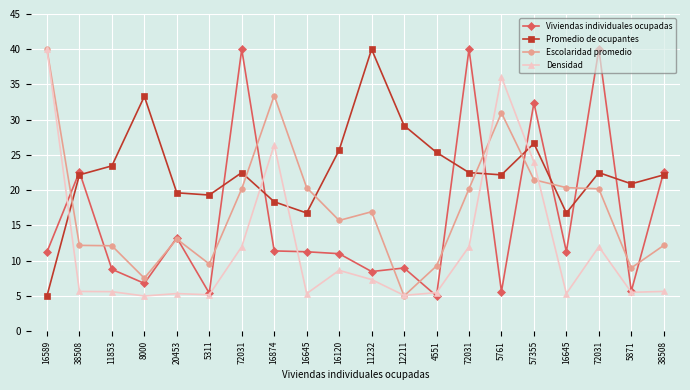

How many lines are shown in the chart?

4